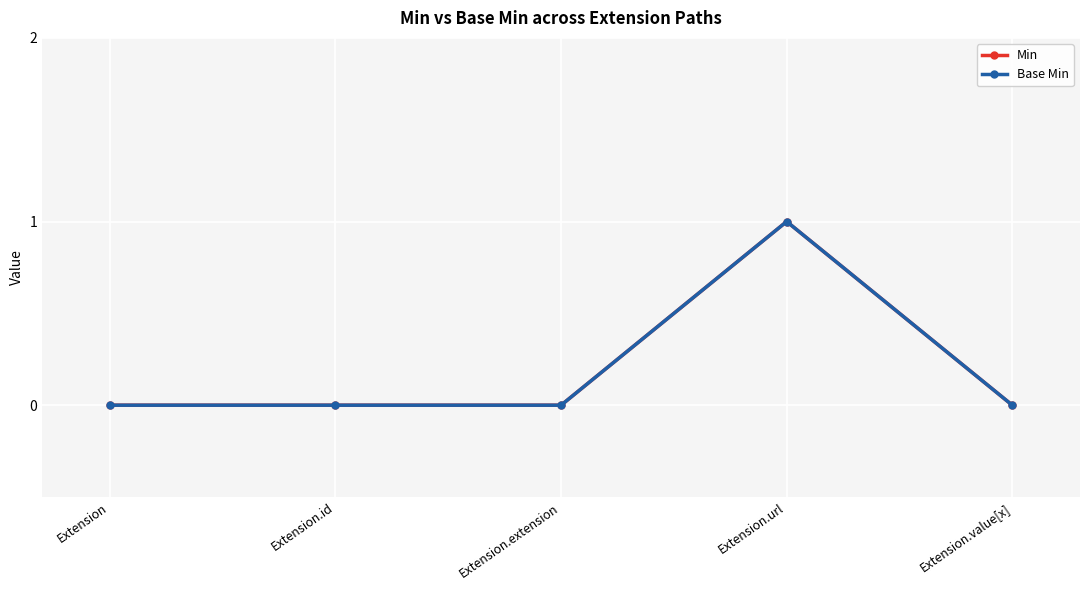

Reading left to right, transcribe all the data shown in this chart.

Min: Extension=0	Extension.id=0	Extension.extension=0	Extension.url=1	Extension.value[x]=0
Base Min: Extension=0	Extension.id=0	Extension.extension=0	Extension.url=1	Extension.value[x]=0